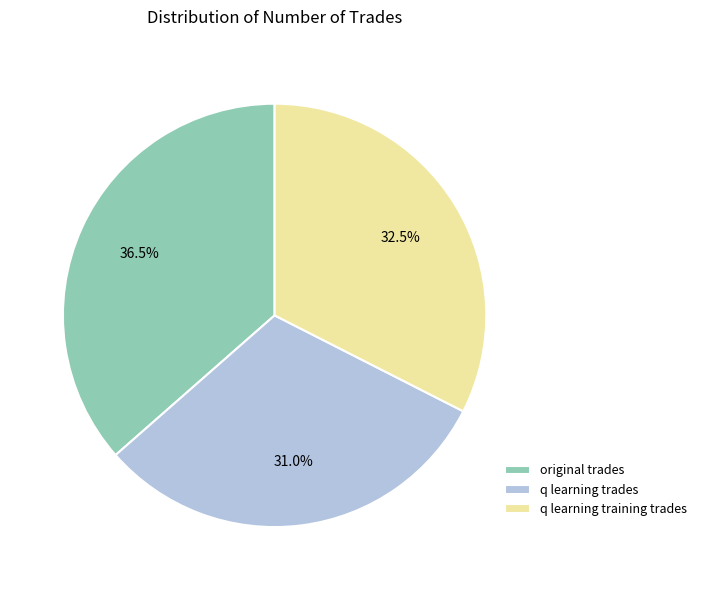

What is the smallest slice in the pie chart?

q learning trades